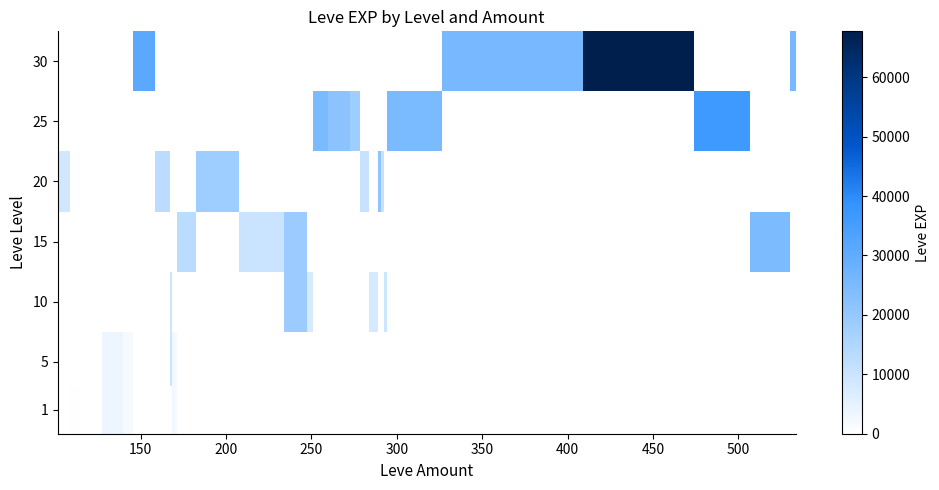

At how many categories does at least one series exceed 10335?

18